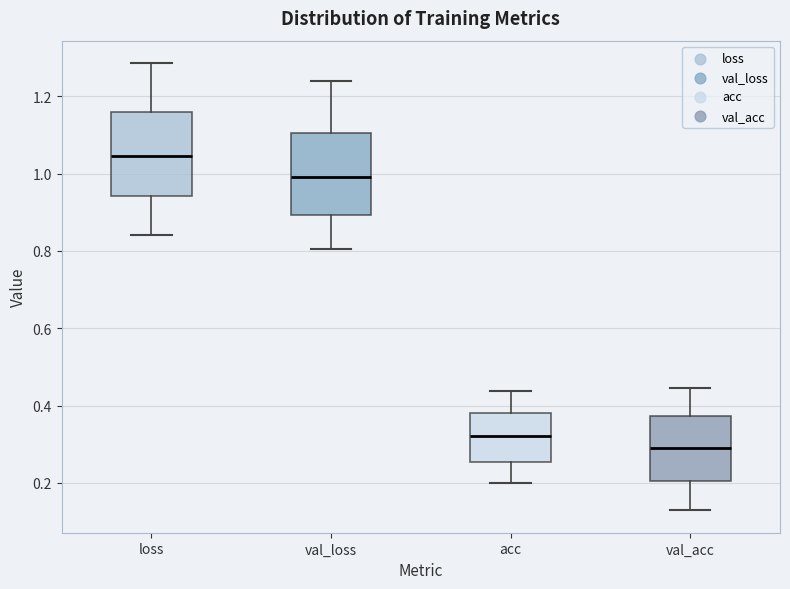

Where does the median line of the box for acc sit on the y-axis? The values are not printed on the chart, so give them approximately, as read against the axis.

0.32